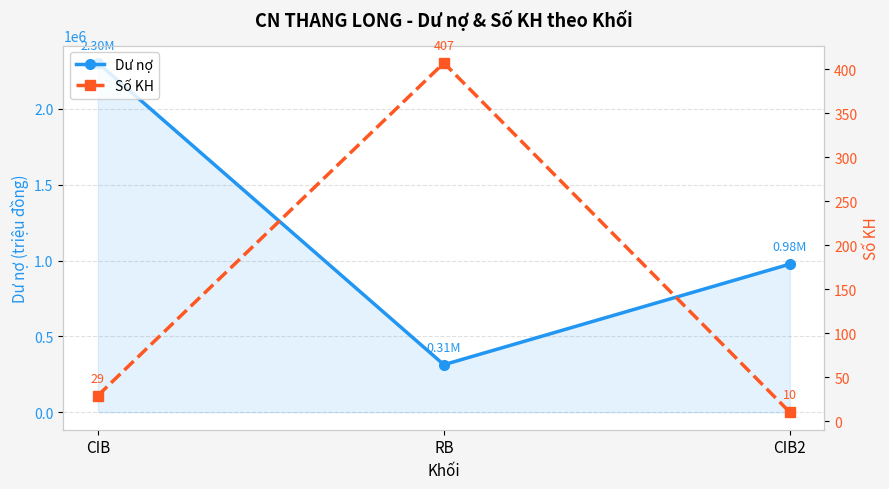

Which series changed the most between CIB and CIB2?

Dư nợ